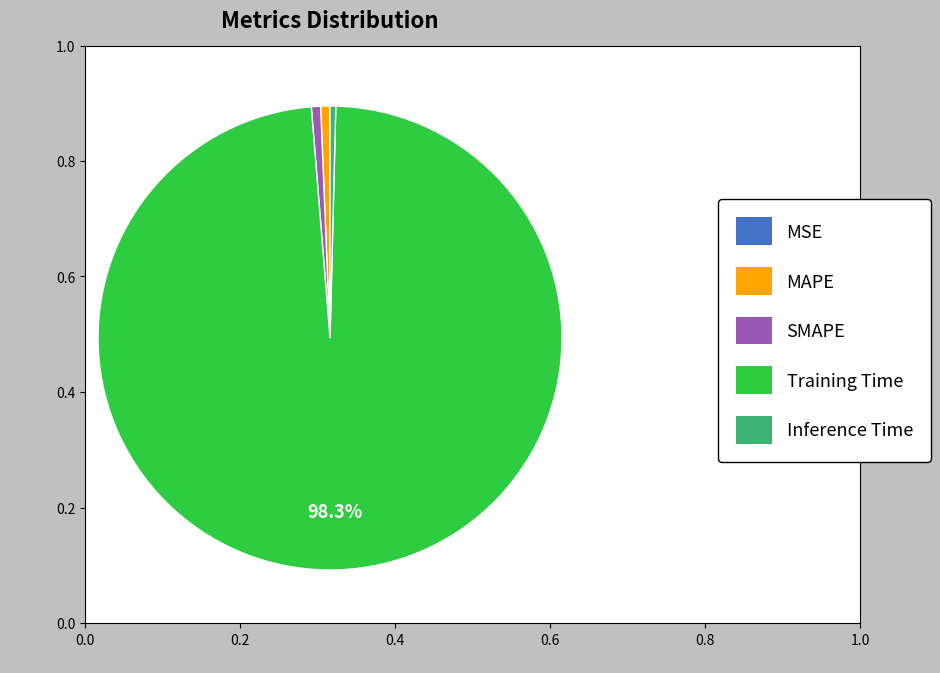

Between SMAPE and Training Time, which is larger?

Training Time